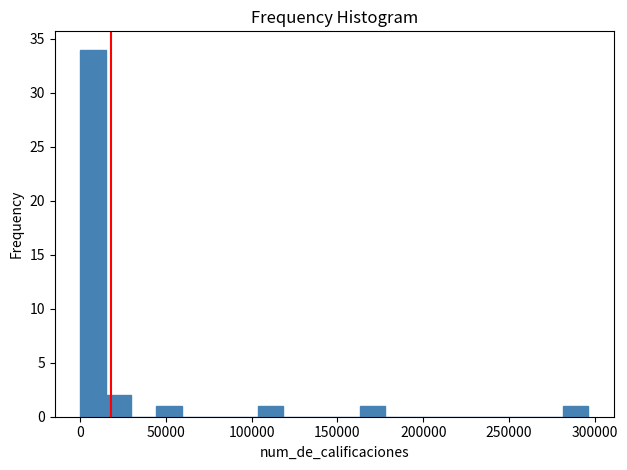

Around what value on the x-axis is the tallest bar? Give the approximate position of its centre, as read against the axis.

5000